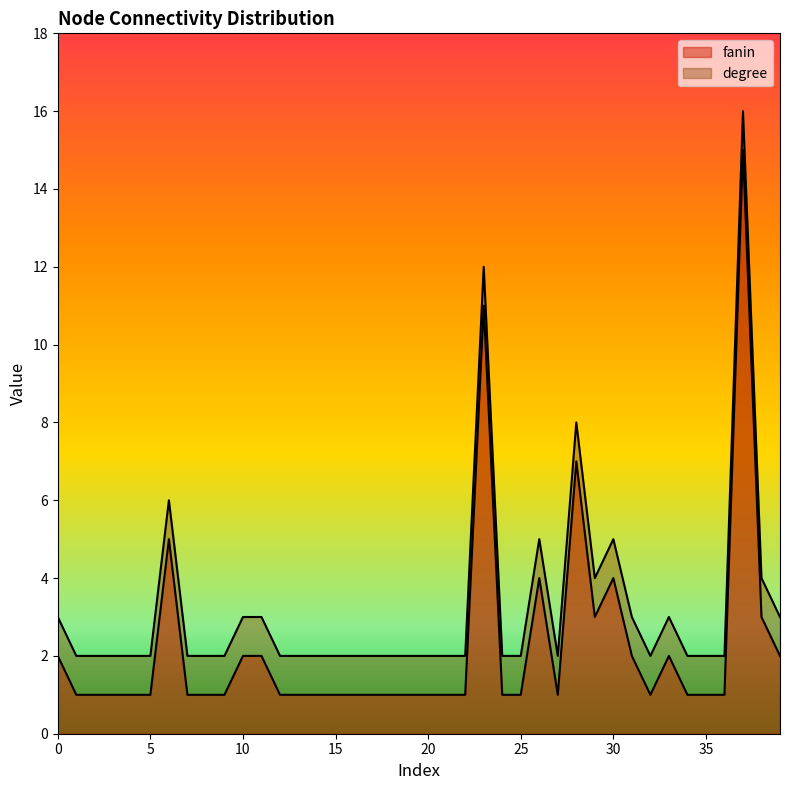

What is the label of the 24th point from the left?

23